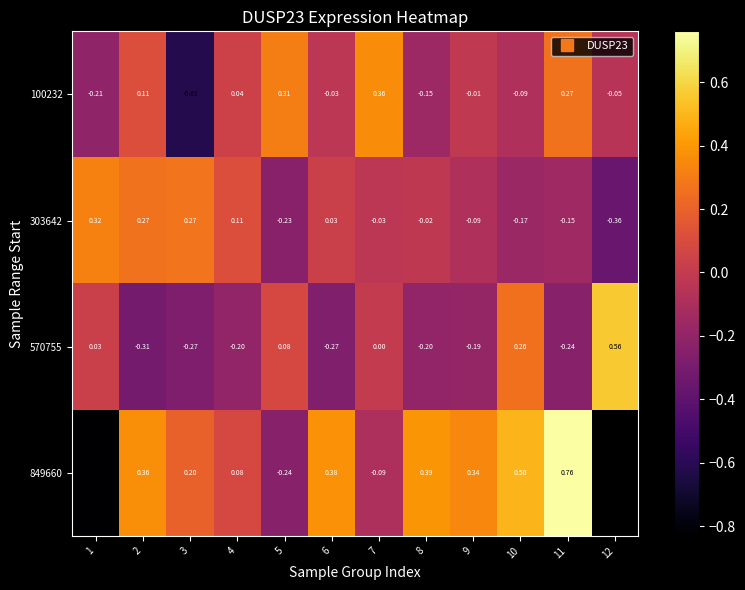

At 1, list the series in order from smallest to largest.

849660, 100232, 570755, 303642